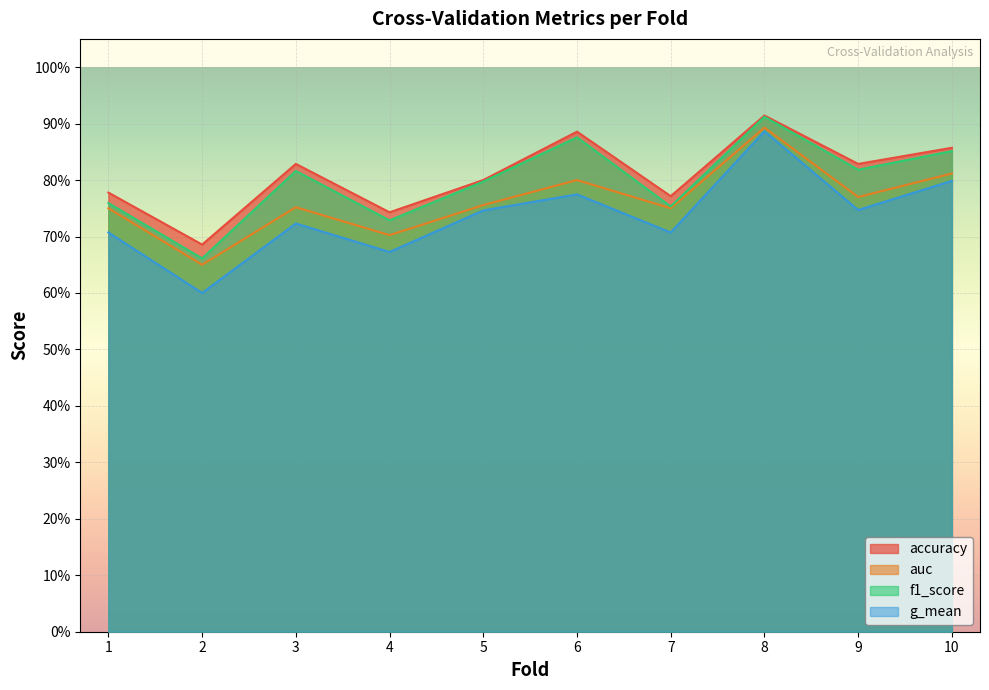

What is the sum of the g_mean values at 4 and 1?

1.4